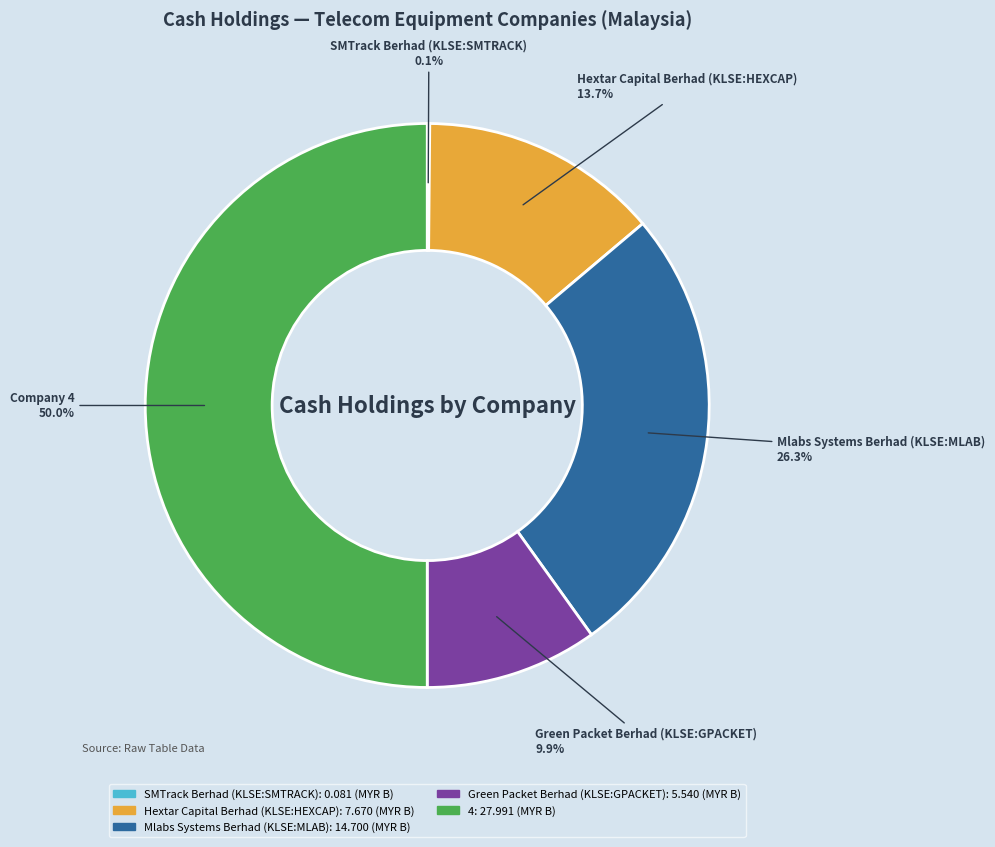

What is the largest slice in the pie chart?

Company 4